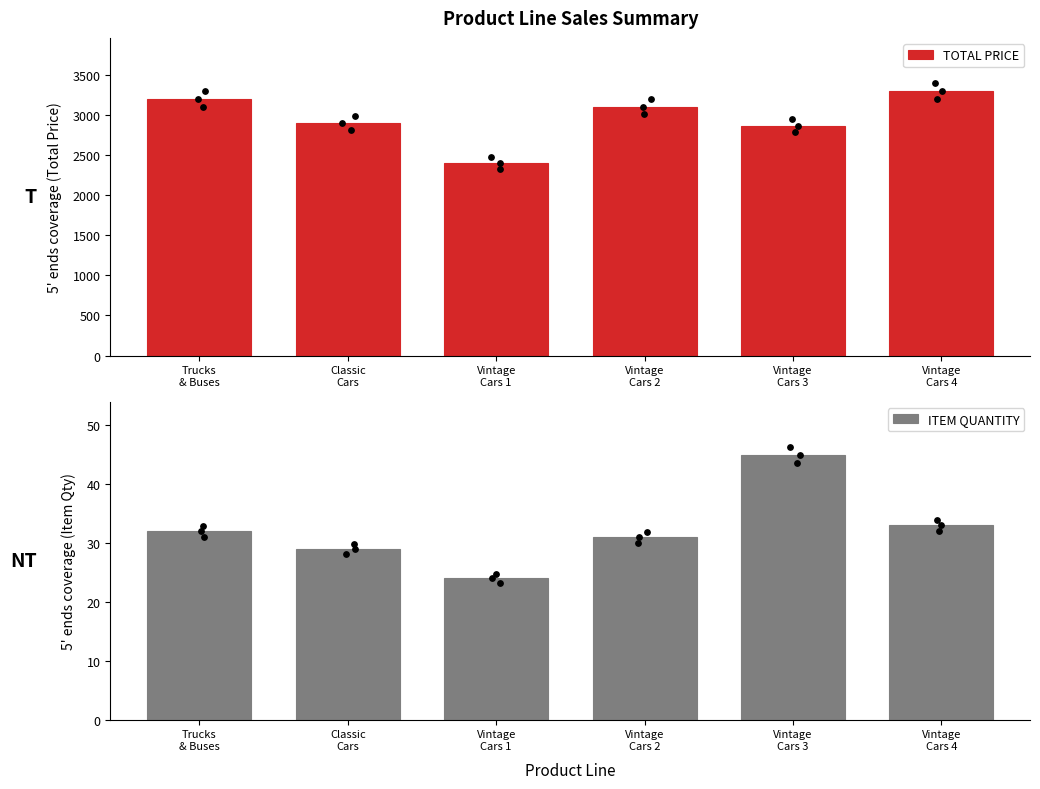

At how many categories does at least one series exceed 3260?

1